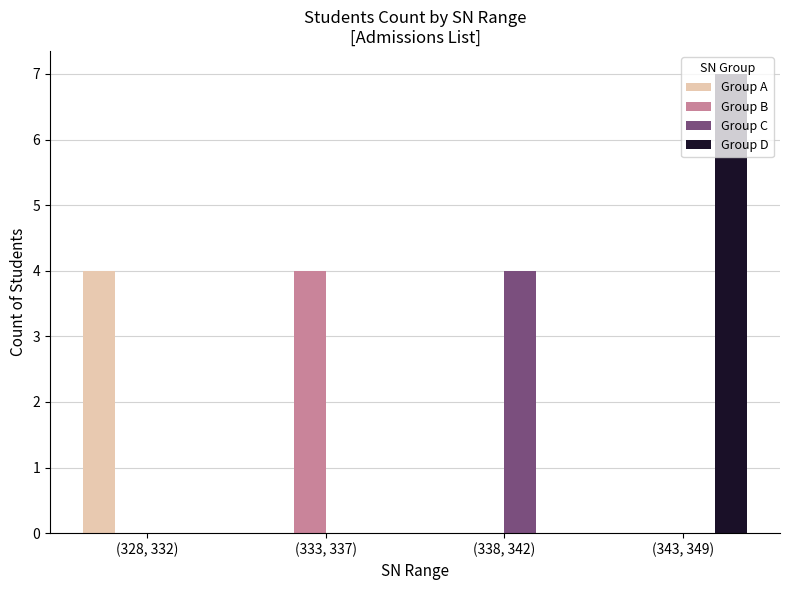

Between (338, 342) and (343, 349), which series saw the biggest shift?

Group D